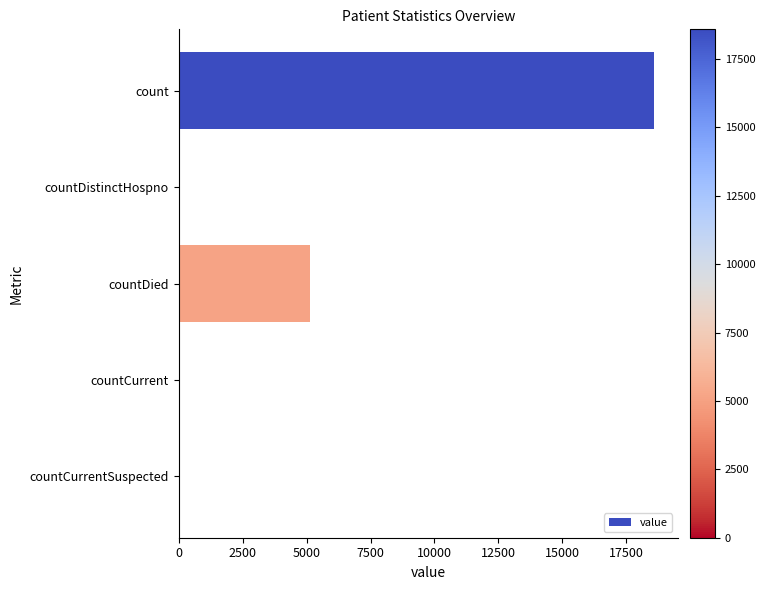

Is it true that the value at countDied is 5144?

True